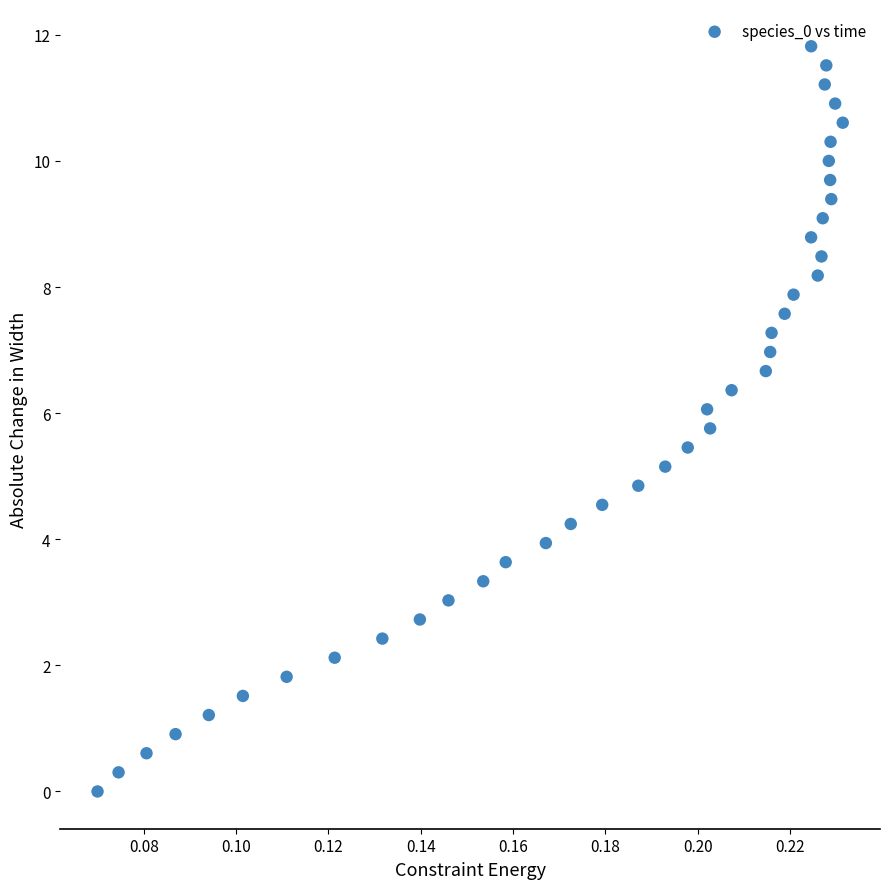

What is the range of Y values (max minus min)?

11.8